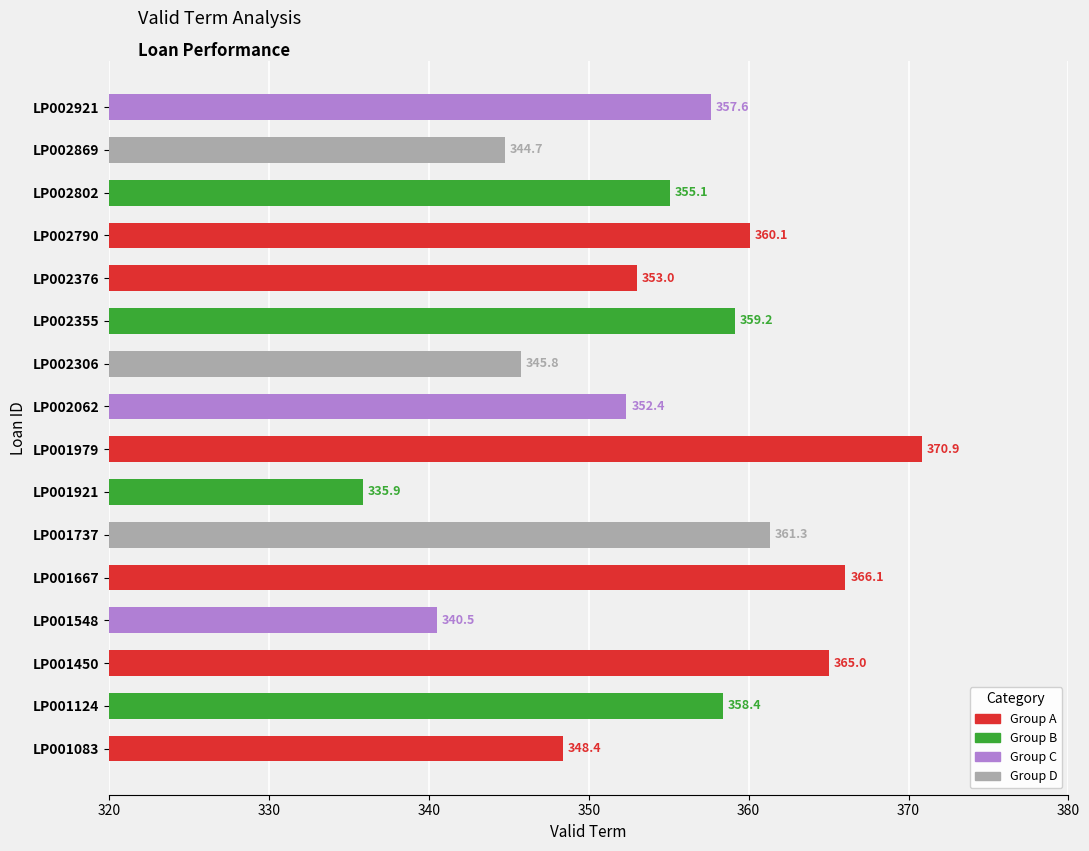

List the labels in order of value, smallest first.

LP001921, LP001548, LP002869, LP002306, LP001083, LP002062, LP002376, LP002802, LP002921, LP001124, LP002355, LP002790, LP001737, LP001450, LP001667, LP001979